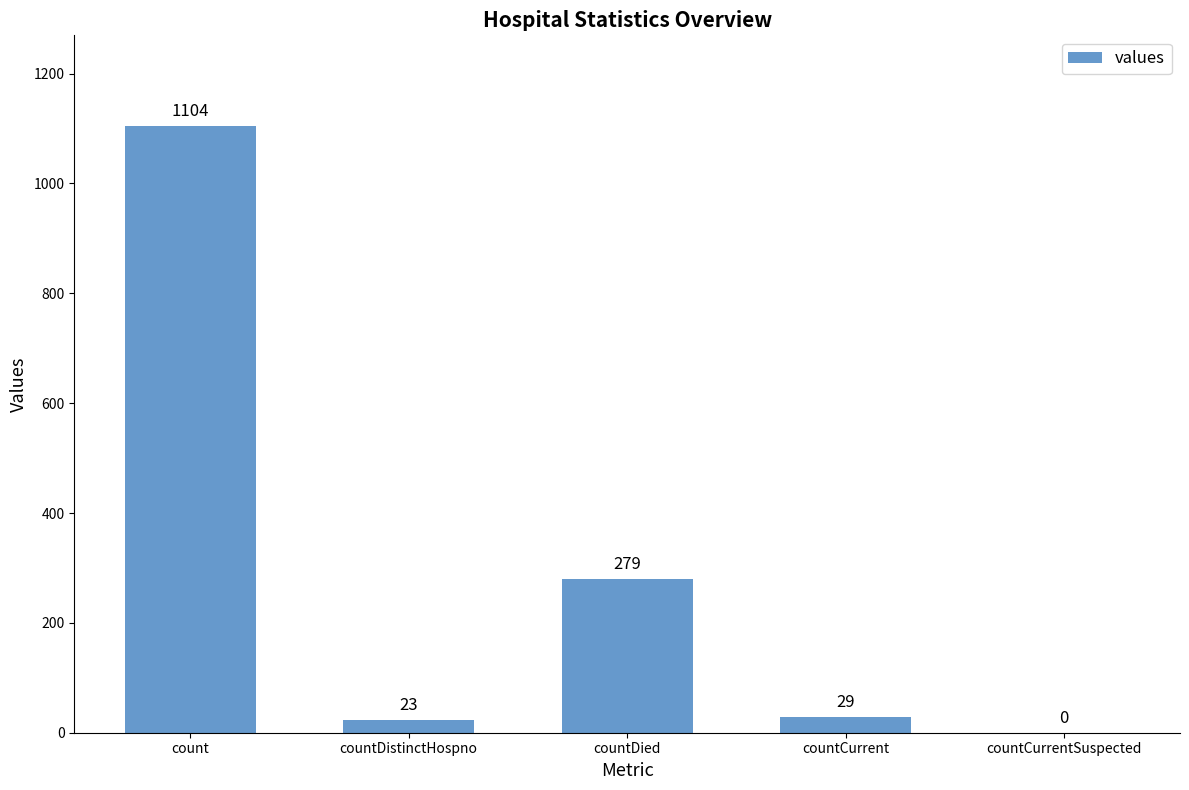

True or false: the data shows 0 at countCurrentSuspected.

True